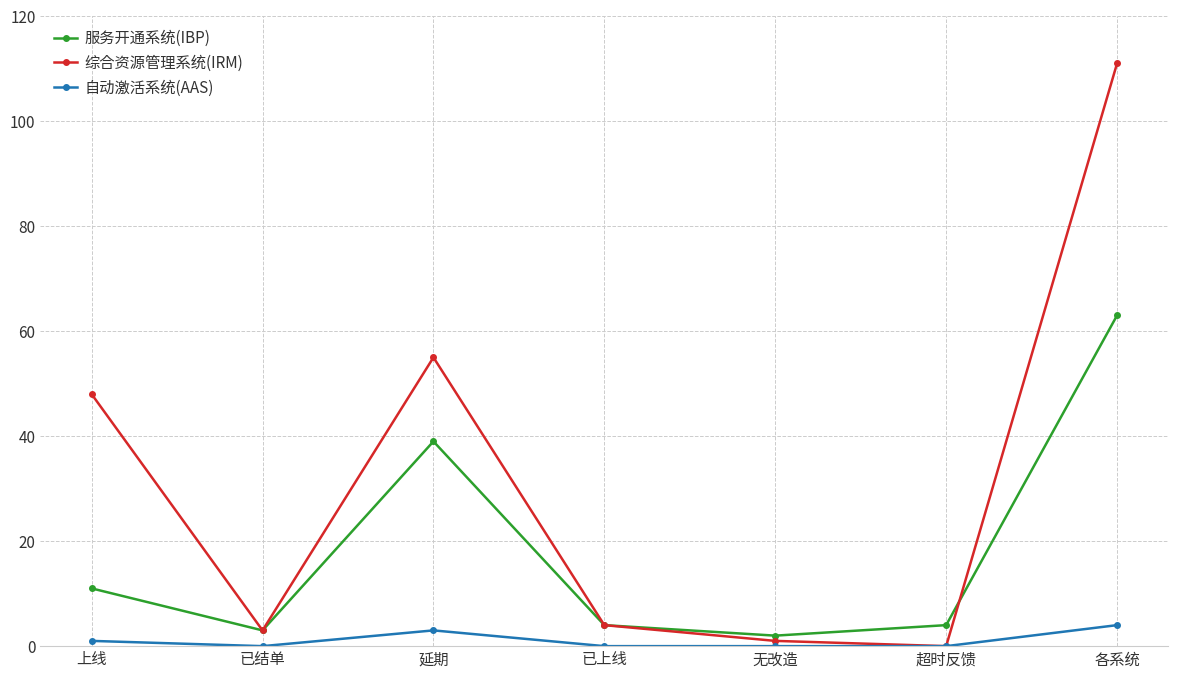

Reading left to right, transcribe all the data shown in this chart.

服务开通系统(IBP): 11	3	39	4	2	4	63
综合资源管理系统(IRM): 48	3	55	4	1	0	111
自动激活系统(AAS): 1	0	3	0	0	0	4